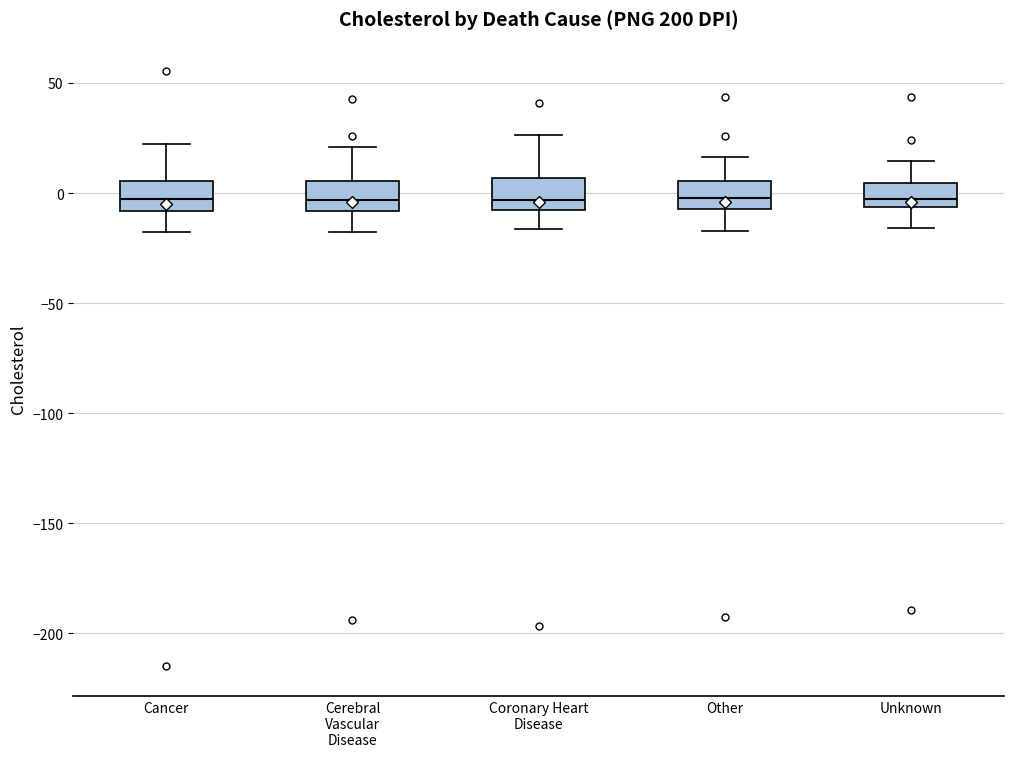

Reading left to right, transcribe this box plot: for each box, give where its median line is, the range the box spans, and where its two whiskers end, as read against the y-axis. The values are not printed on the chart, so give them approximately, as read against the axis.

Cancer: median -5, box -10 to 5, whiskers -20 to 20
Cerebral Vascular Disease: median -5, box -10 to 5, whiskers -20 to 20
Coronary Heart Disease: median -5 (just above the box's lower edge), box -5 to 5, whiskers -15 to 25
Other: median 0, box -5 to 5, whiskers -15 to 15
Unknown: median -5 (just above the box's lower edge), box -5 to 5, whiskers -15 to 15